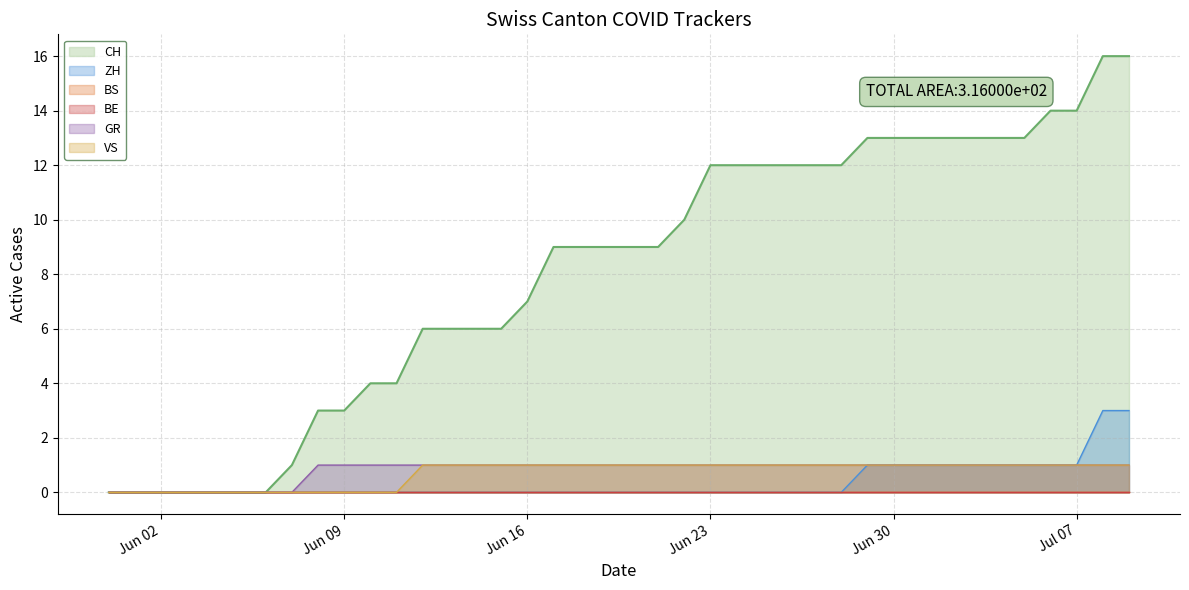

Is it true that ZH equals 2 at Jun 02?

False